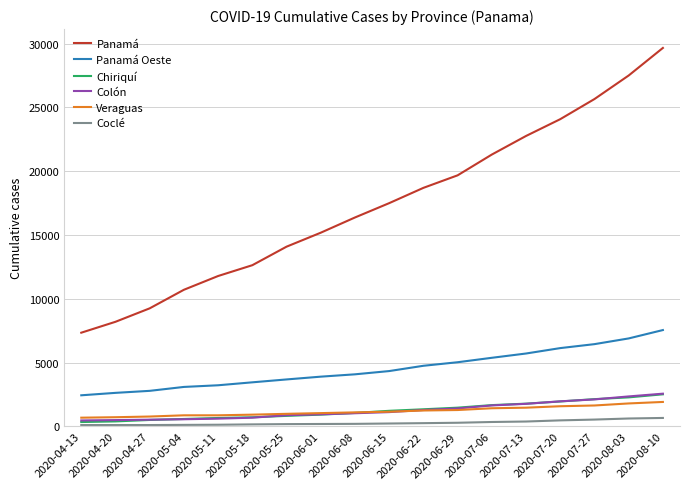

Which category has the highest value in the Panamá Oeste series?

2020-08-10